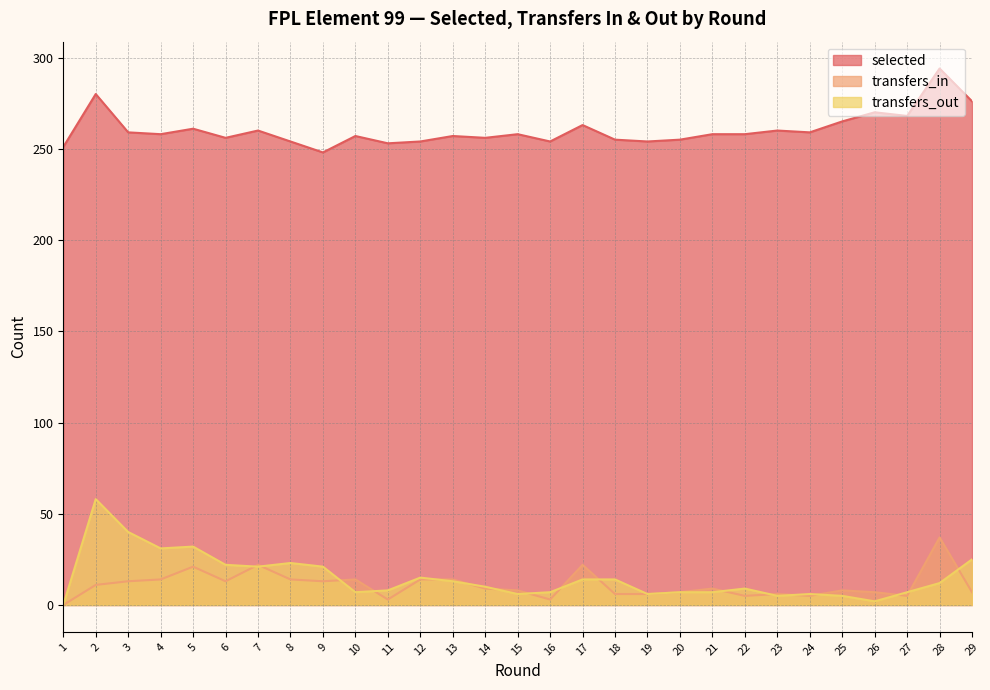

At how many categories does at least one series exceed 162?

29